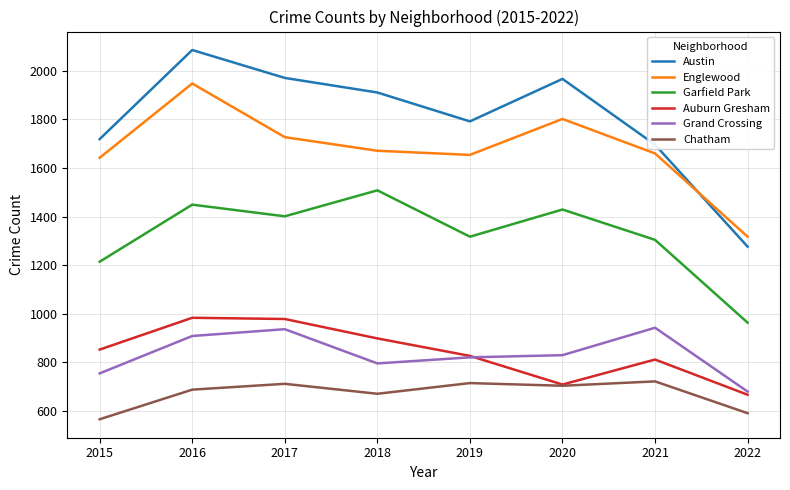

How many lines are shown in the chart?

6